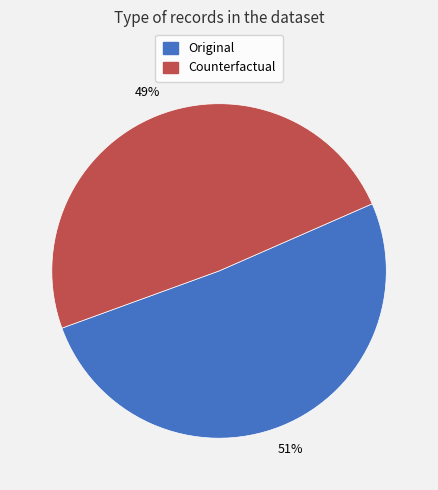

Does Counterfactual account for over 50% of the chart?

No